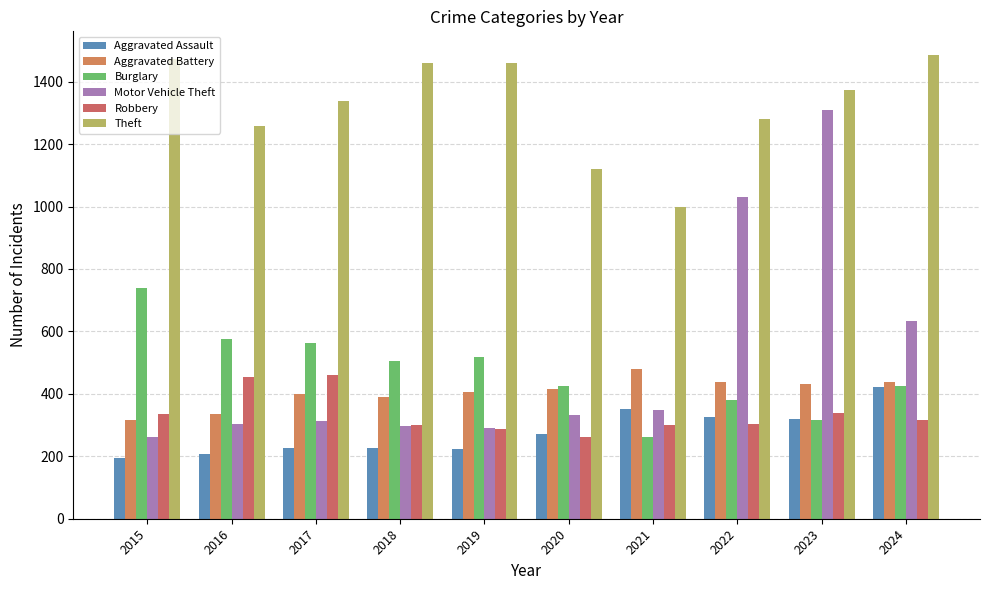

How many data points does each series have?

10